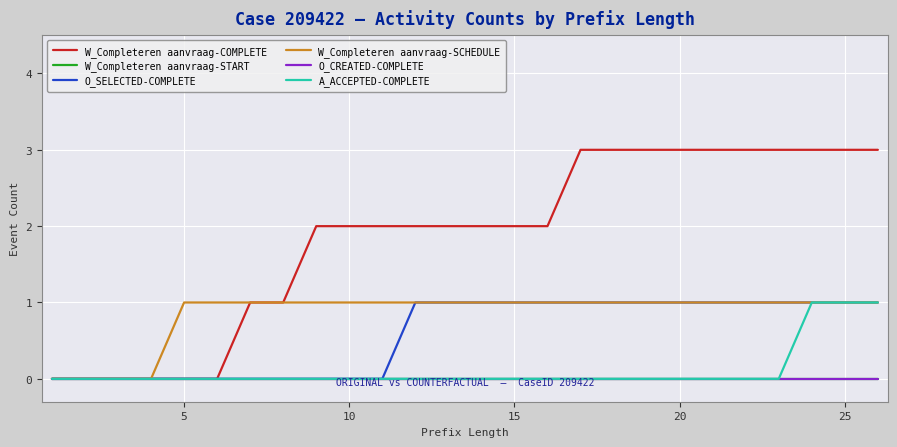

Does the chart display data point markers on the line(s)?

No